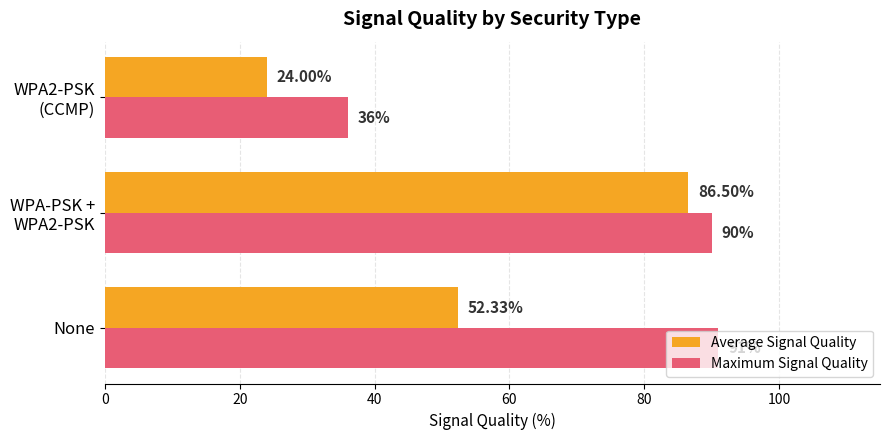

List the series in order of their peak value, highest first.

Maximum Signal Quality, Average Signal Quality